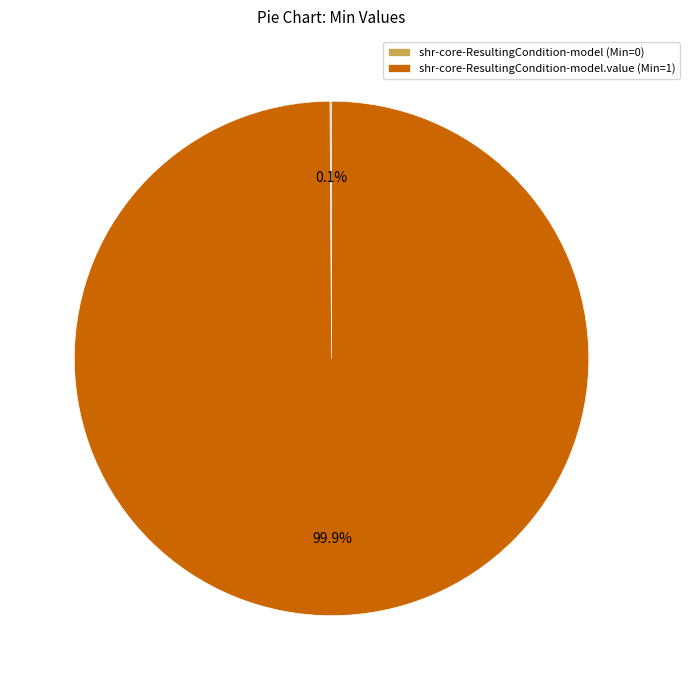

Which category has the biggest portion of the pie?

shr-core-ResultingCondition-model.value (Min=1)